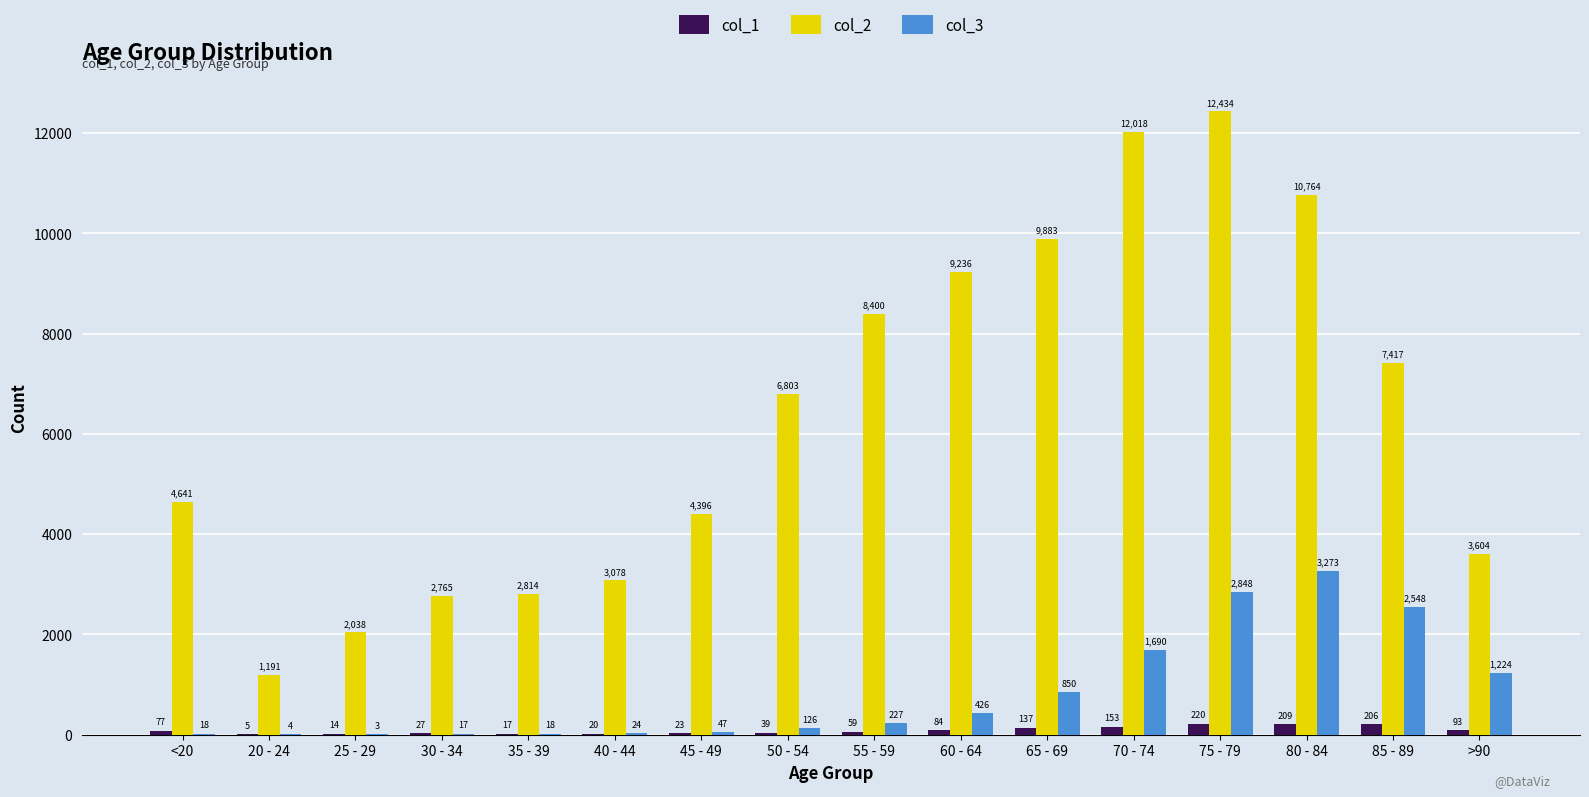

How many categories are shown in the chart?

16